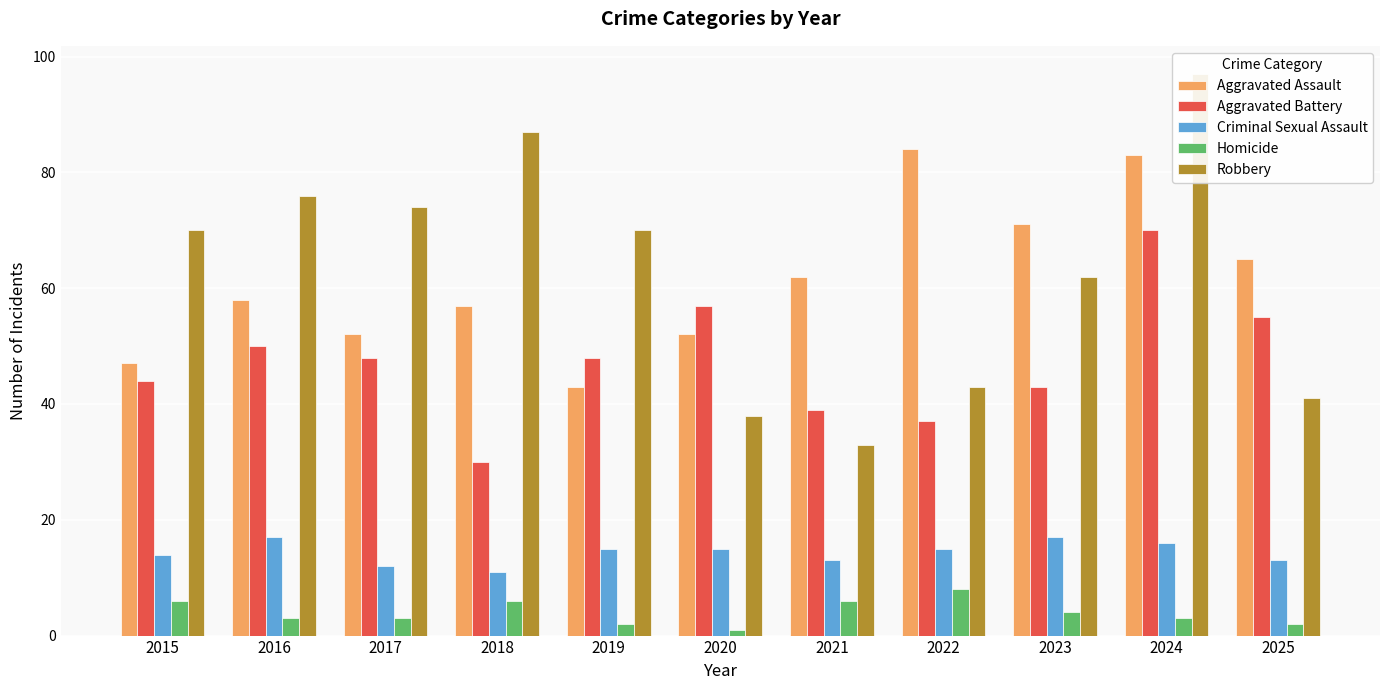

Which series has the widest spread of values?

Robbery